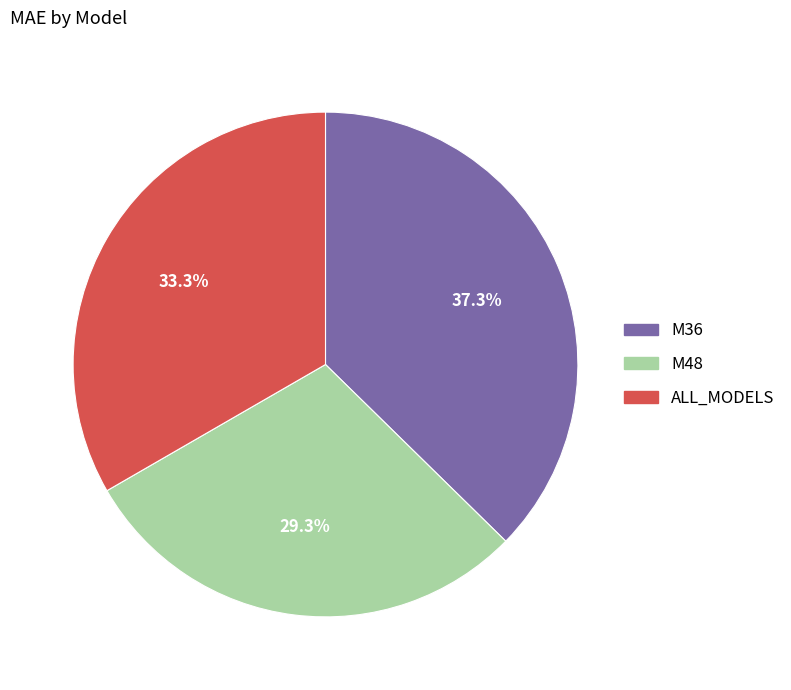

To the nearest percent, what percentage of the pie is M36?

37%